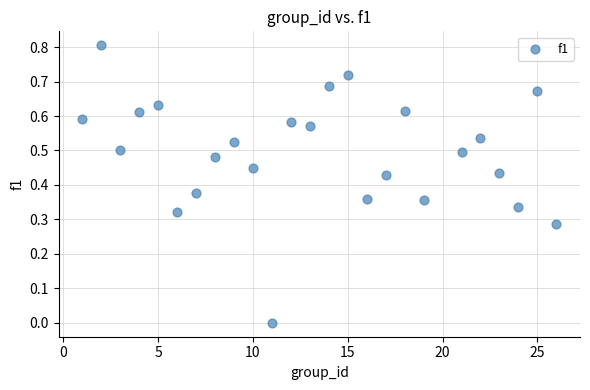

What is the range of X values (max minus min)?

25.0